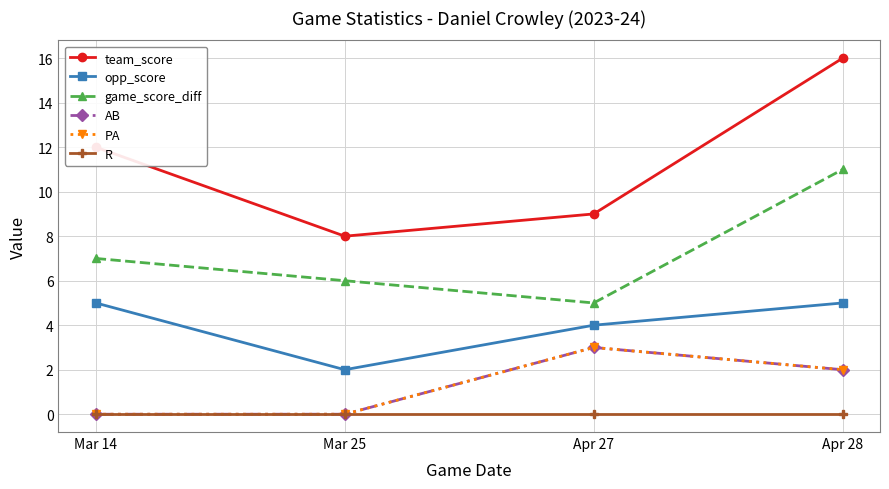

Is this an area chart (filled region under the line)?

No